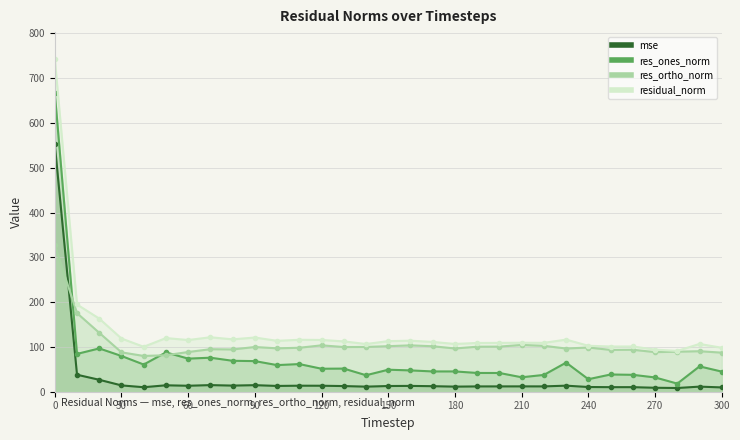

What is the difference between the maximum and minimum values in the mse series?

544.5